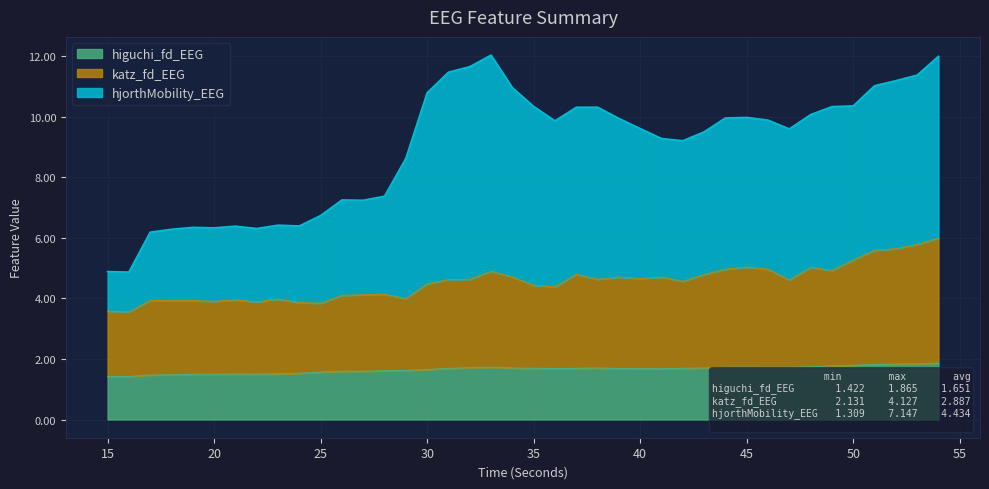

True or false: katz_fd_EEG has a value of 4.1 at 54.

False